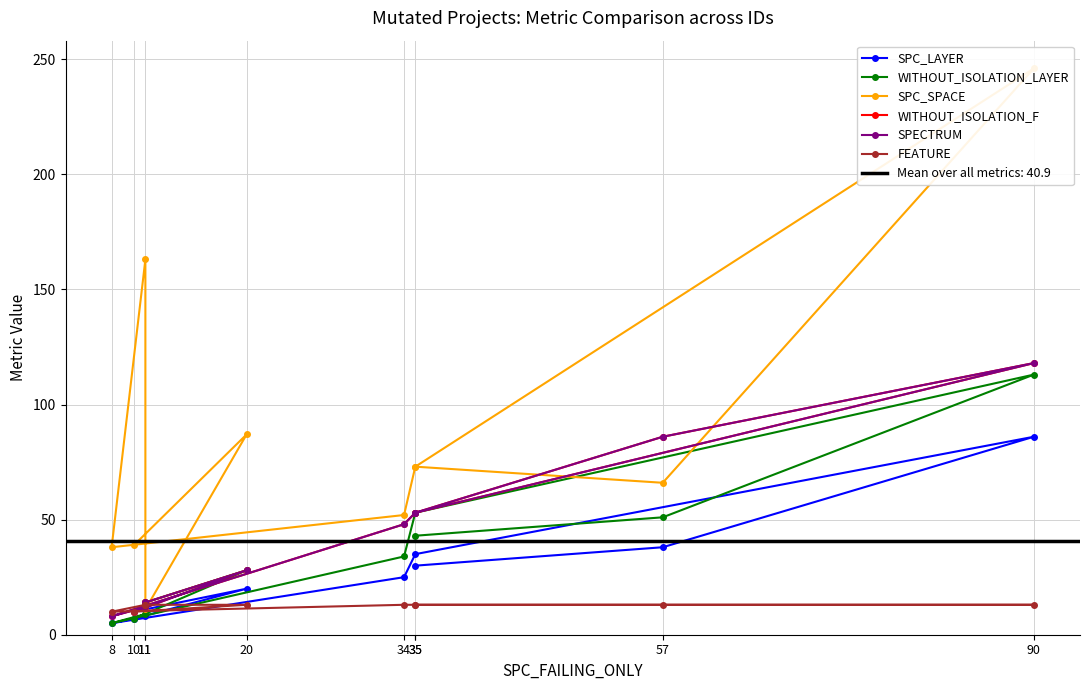

What is the label of the 8th point from the left?

11